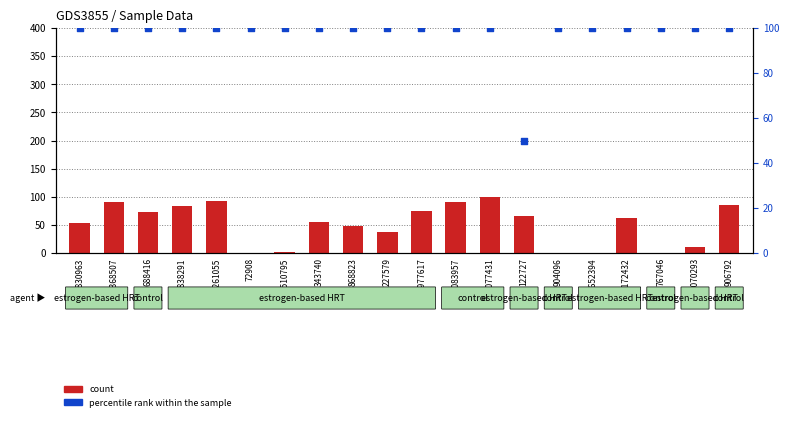

What is the total value across all series at 1510795?

102